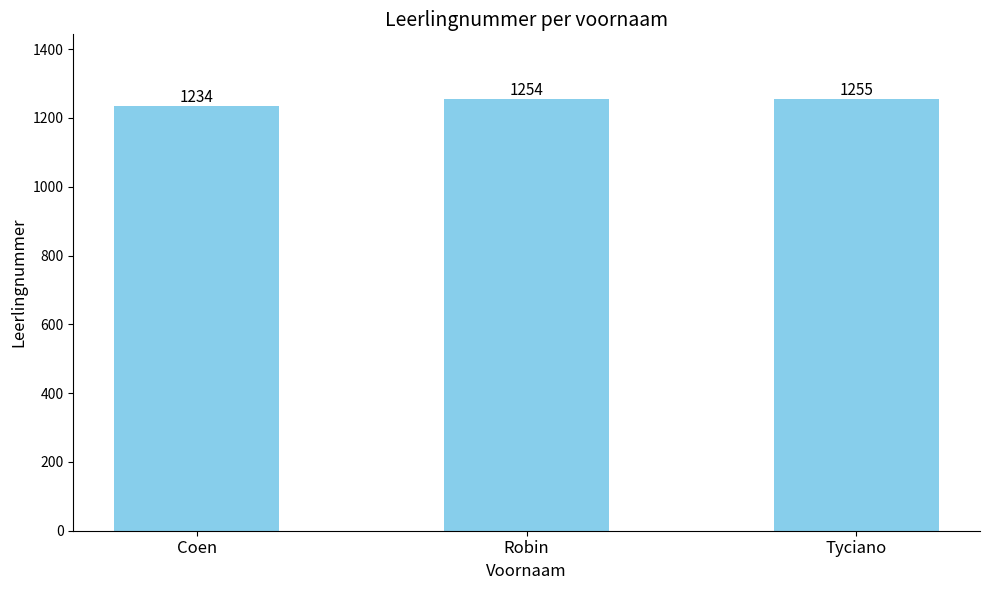

What is the smallest value displayed?

1234